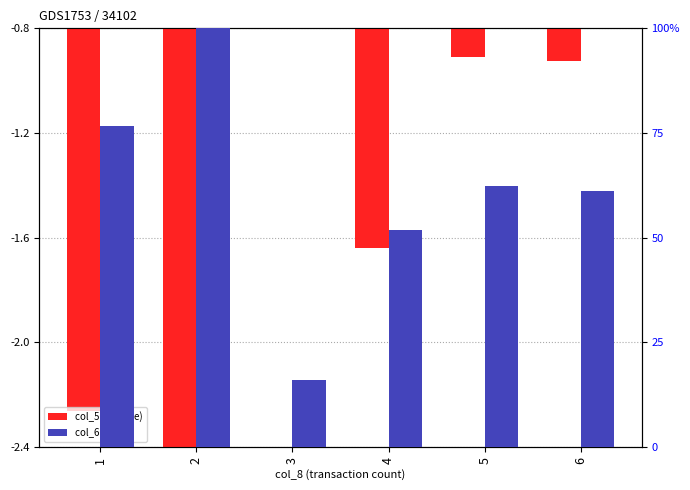

Which category has the highest value across all series?

2